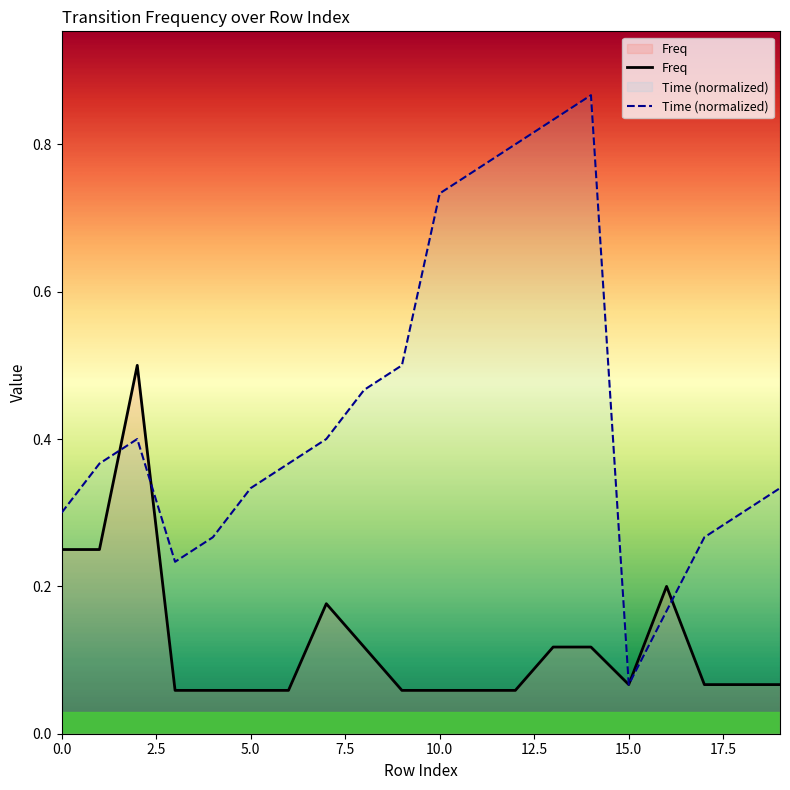

True or false: the data shows 0.1 at 8.

True